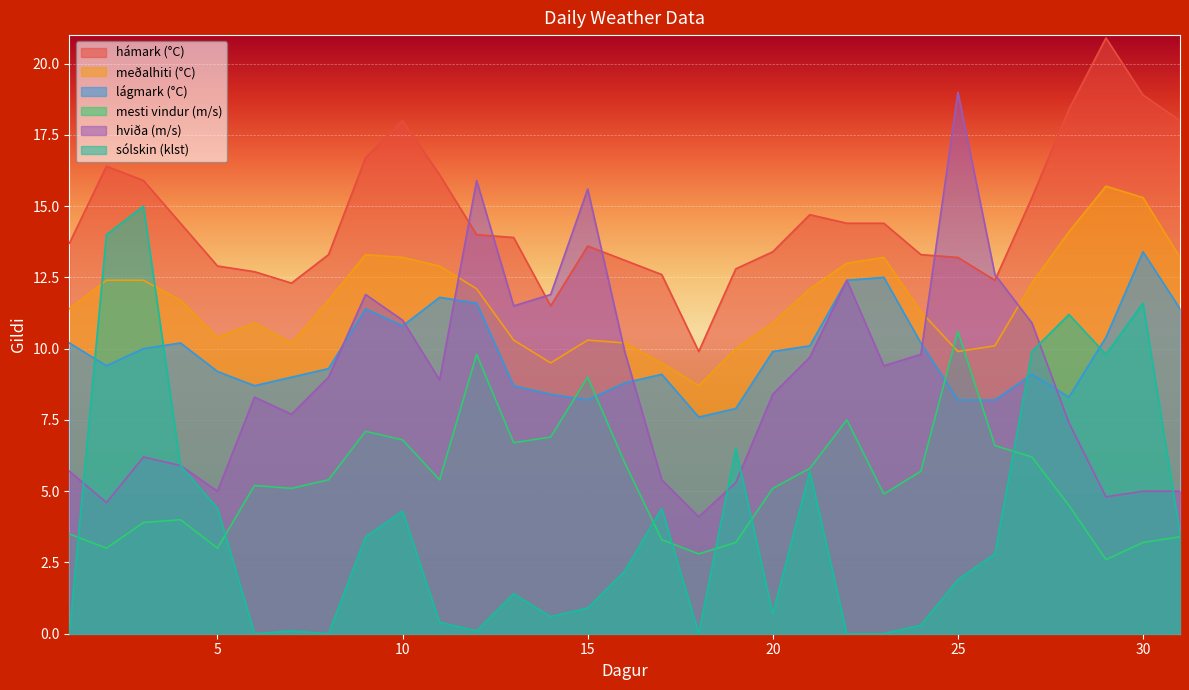

How many lines are shown in the chart?

6